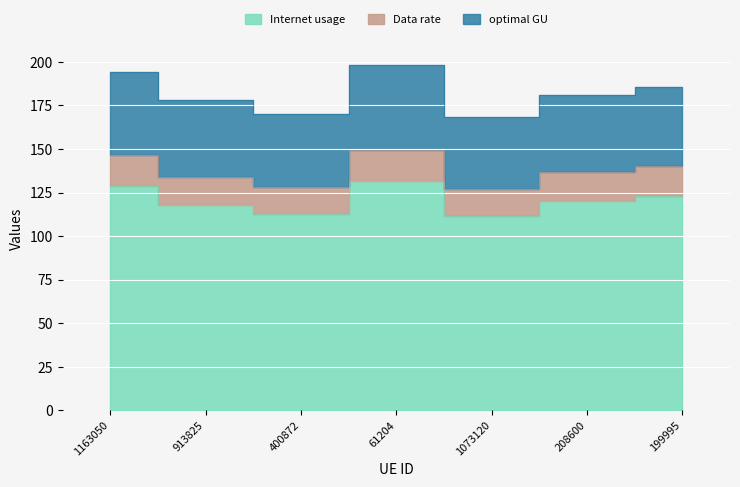

Reading left to right, transcribe all the data shown in this chart.

Internet usage: 129.0	118.0	113.0	131.6	111.6	120.3	123.2
Data rate: 146.6	134.2	128.4	149.6	126.8	136.7	140.1
optimal GU: 194.3	177.9	170.2	198.3	168.1	181.2	185.6